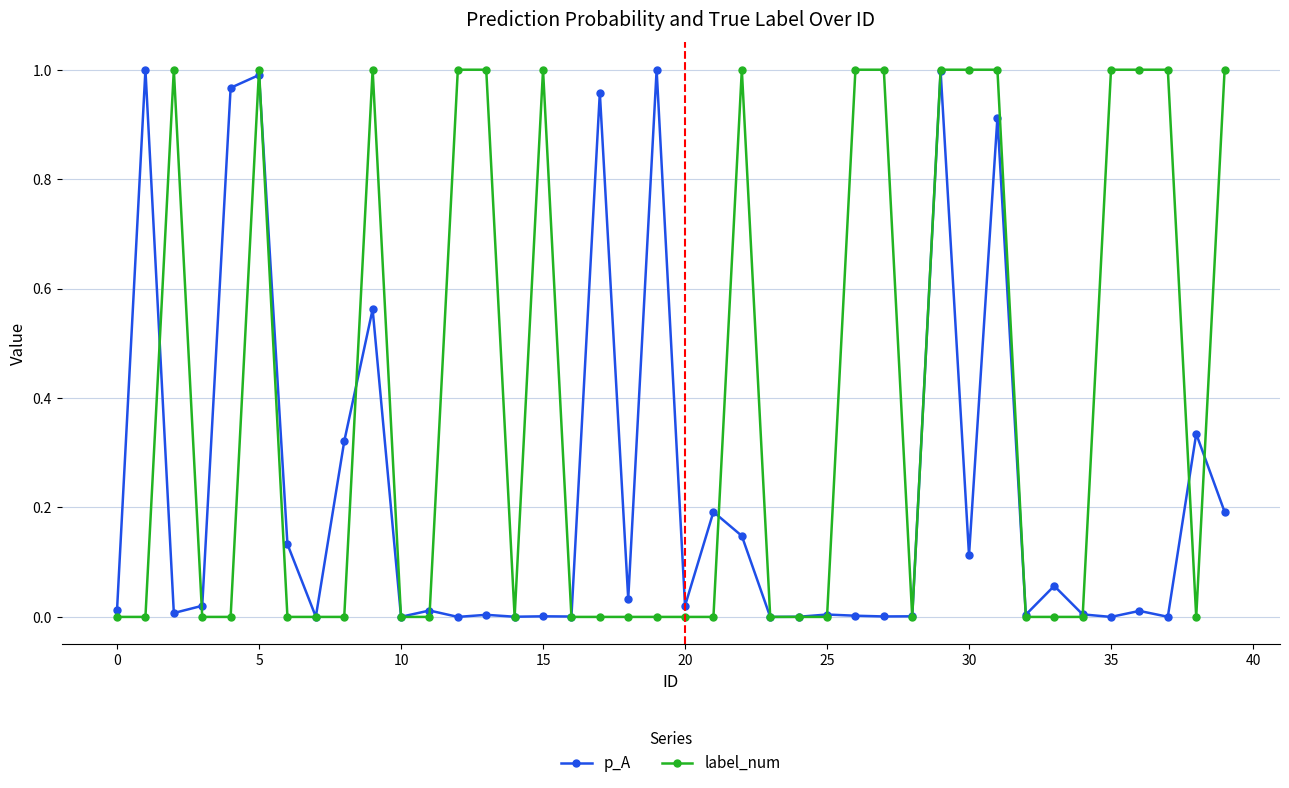

What are all the series names shown in the legend?

p_A, label_num